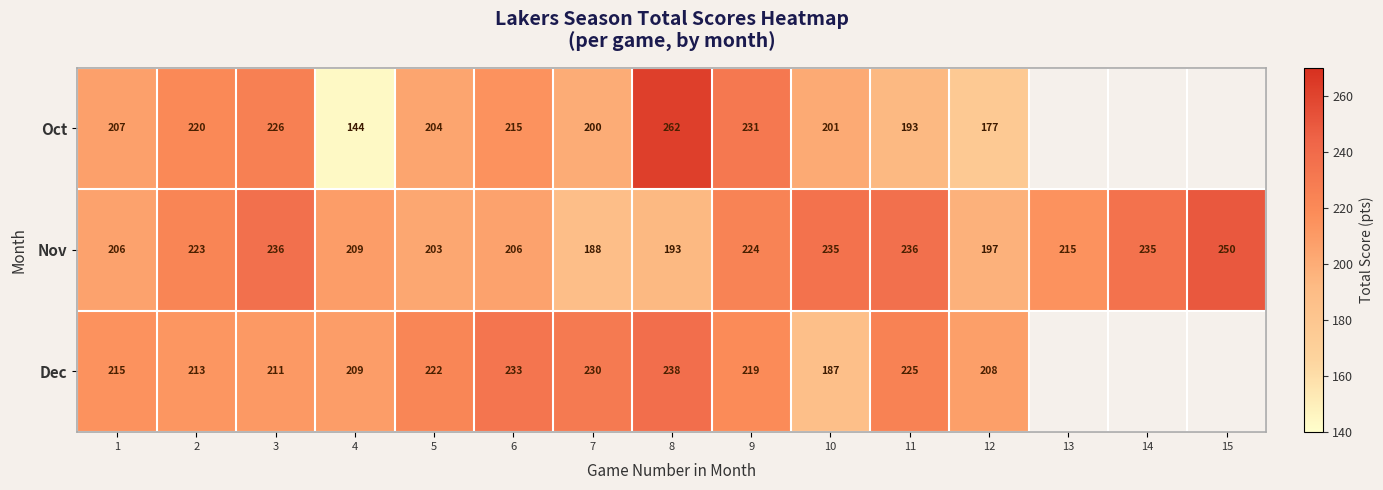

What is the greatest value displayed?

262.0